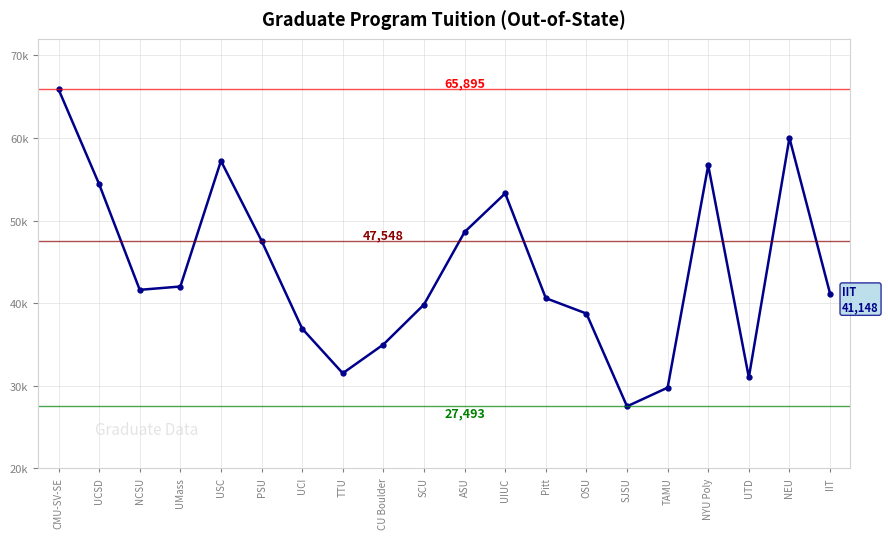

Does the chart have visible grid lines?

Yes